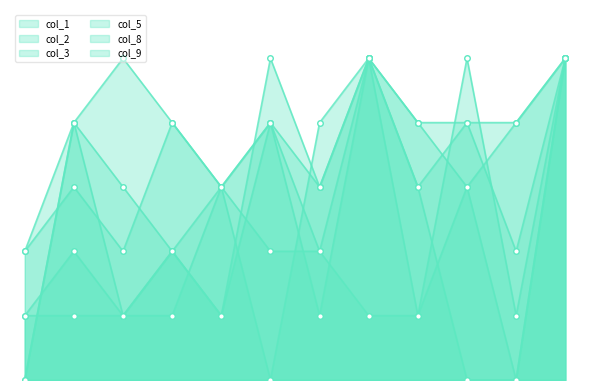

At which category does the chart reach its minimum across all series?

10